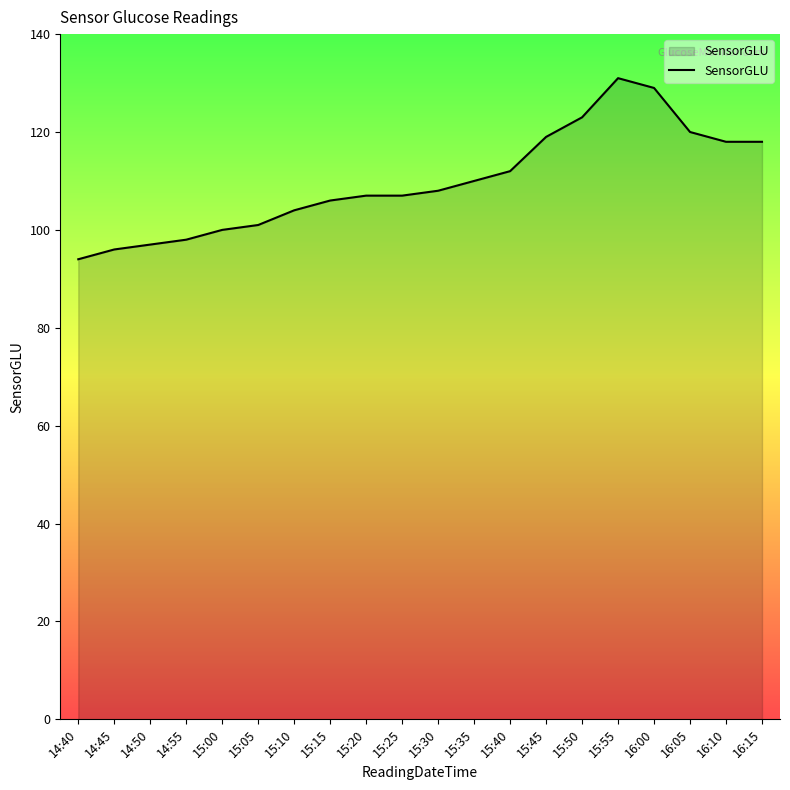

What position from the right is 14:55?

17